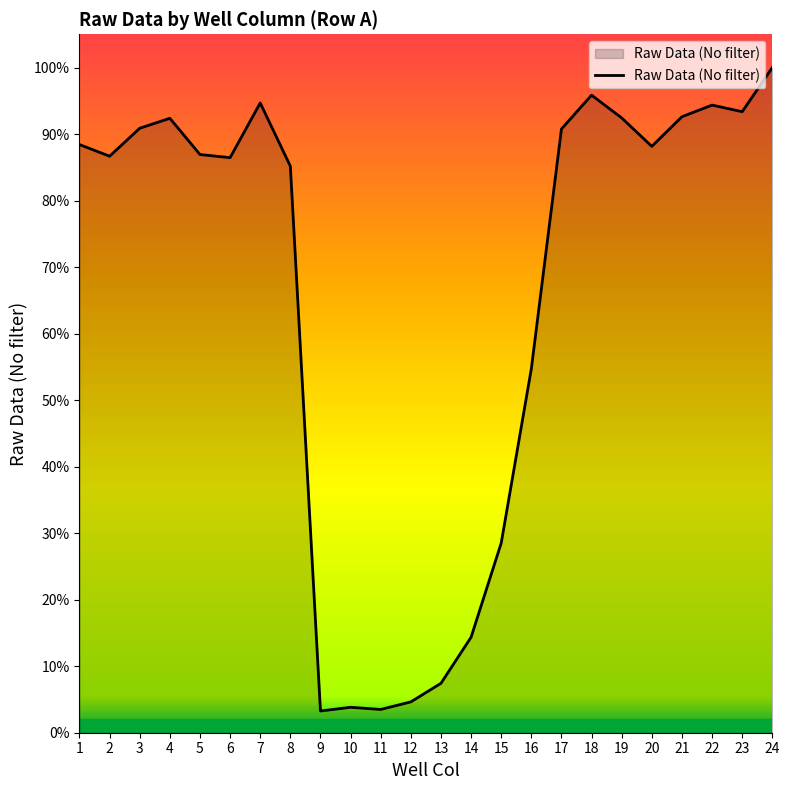

List the labels in order of value, largest first.

24, 18, 7, 22, 23, 21, 19, 4, 3, 17, 1, 20, 5, 2, 6, 8, 16, 15, 14, 13, 12, 10, 11, 9